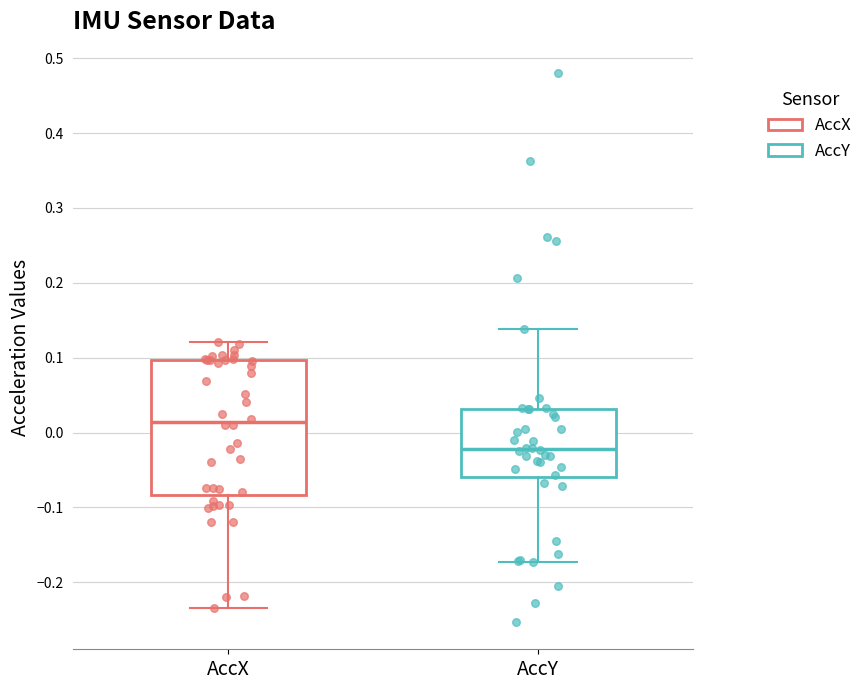

Comparing the boxes themselves (not the whiskers), which one is the tallest?

AccX